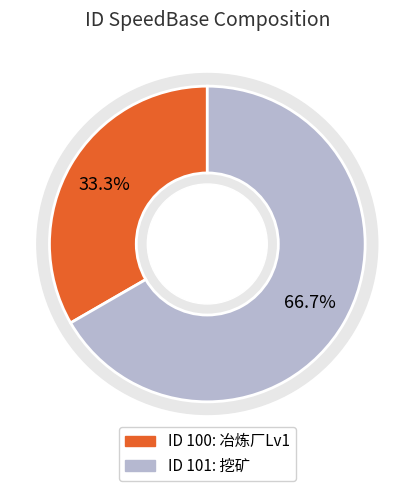

What is the change in value from 100 to 101?

+2